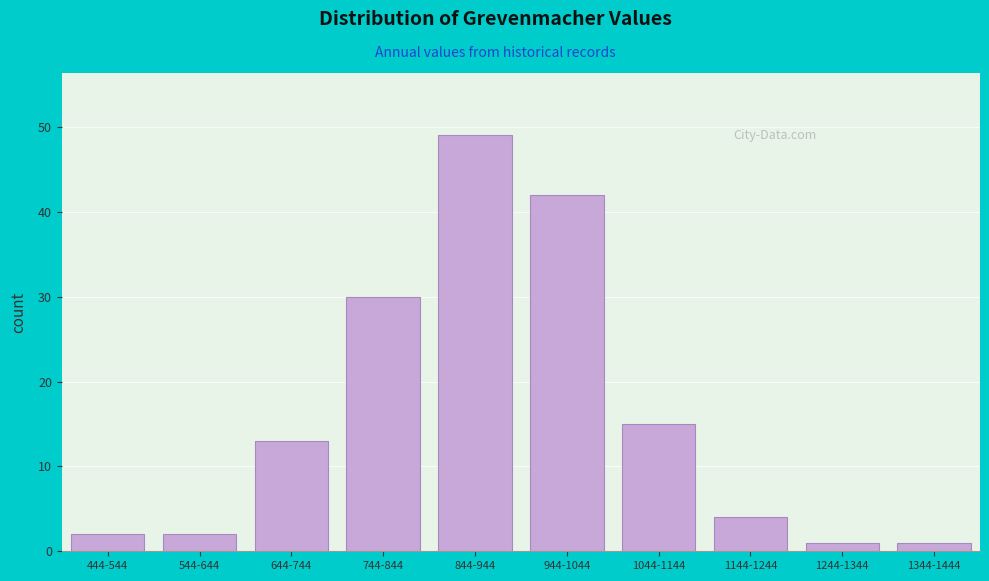

Reading left to right, what are all the values shown in this chart?

444-544=2	544-644=2	644-744=13	744-844=30	844-944=49	944-1044=42	1044-1144=15	1144-1244=4	1244-1344=1	1344-1444=1